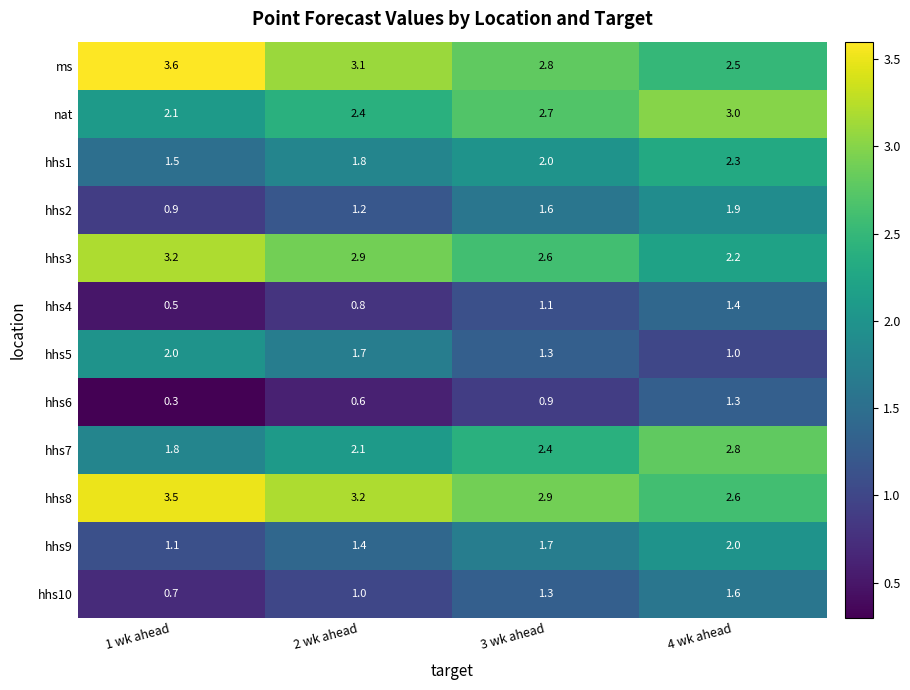

What is the difference between the nat values at 4 wk ahead and 1 wk ahead?

0.9